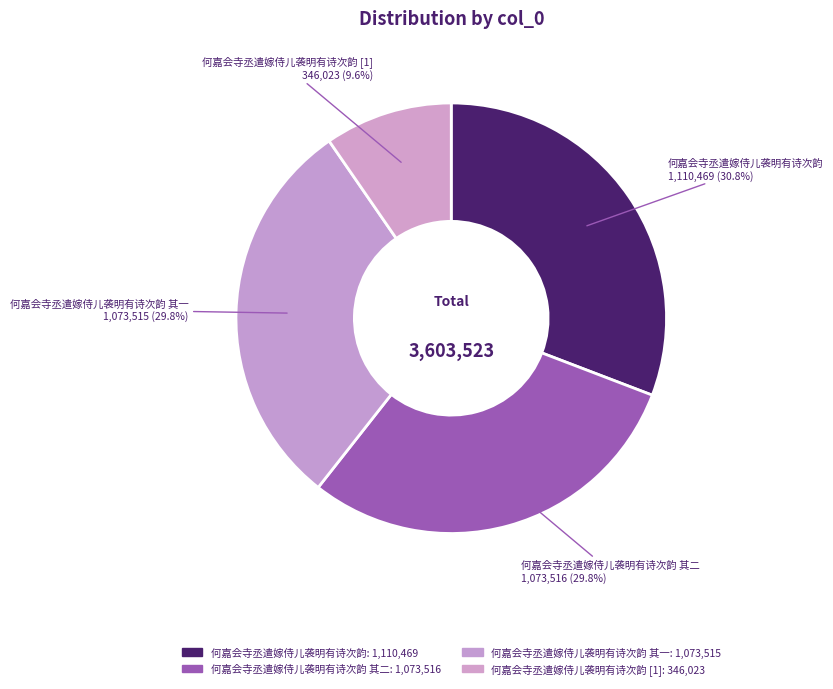

Does 何嘉会寺丞遣嫁侍儿袭明有诗次韵 其一 represent more than half of the total?

No